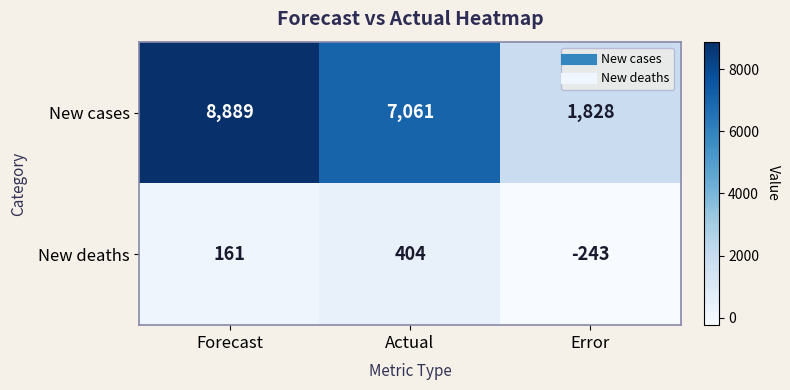

Which series has the largest total across all categories?

New cases